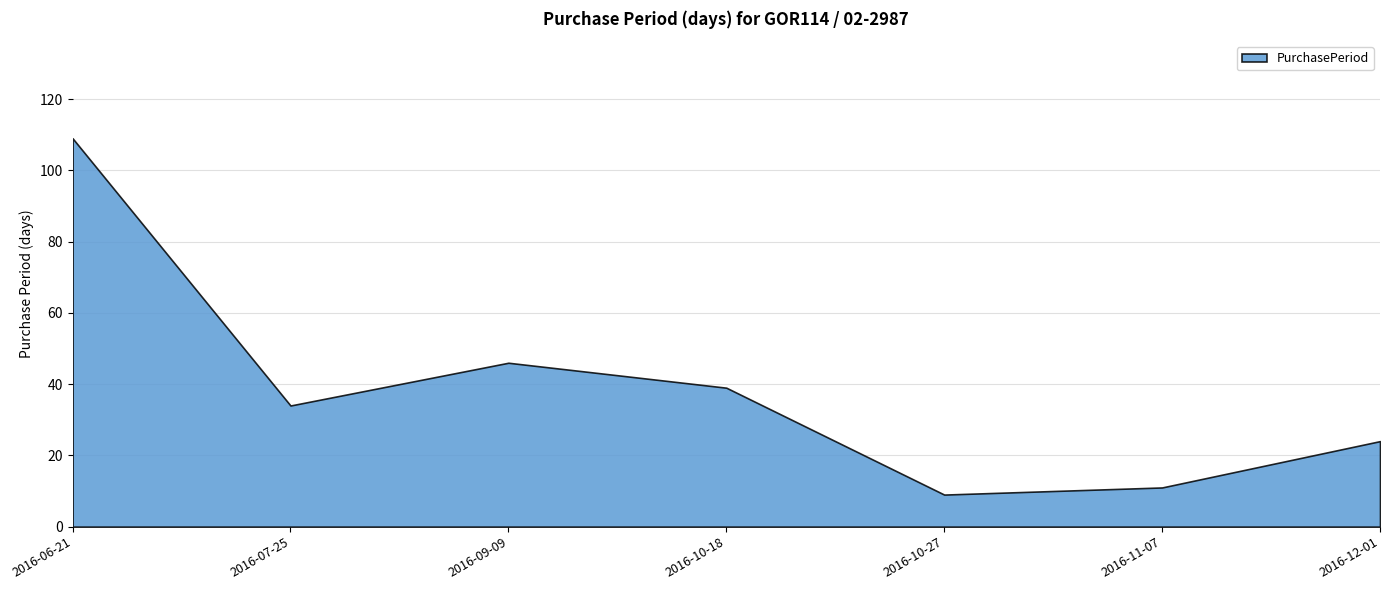

What position from the right is 2016-09-09?

5